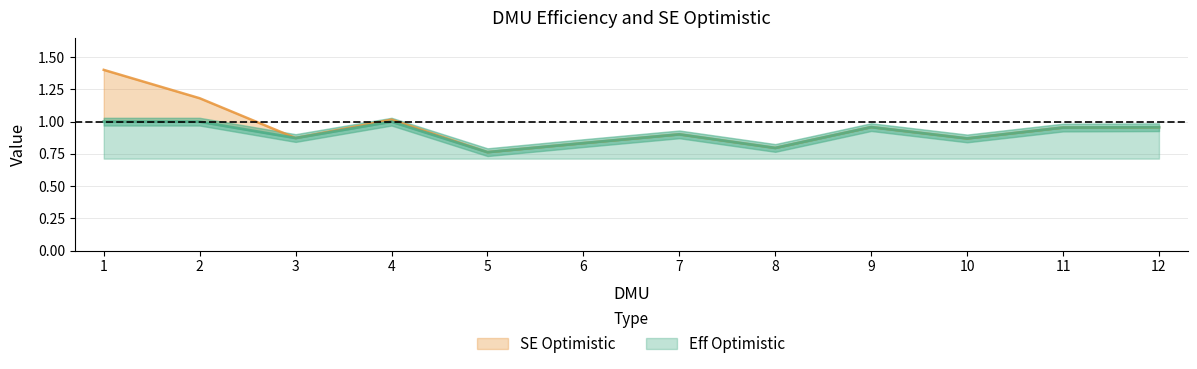

Reading left to right, transcribe all the data shown in this chart.

Eff Optimistic: 1=1.0	2=1.0	3=0.9	4=1.0	5=0.8	6=0.8	7=0.9	8=0.8	9=1.0	10=0.9	11=1.0	12=1.0
SE Optimistic: 1=1.4	2=1.2	3=0.9	4=1.0	5=0.8	6=0.8	7=0.9	8=0.8	9=1.0	10=0.9	11=1.0	12=1.0